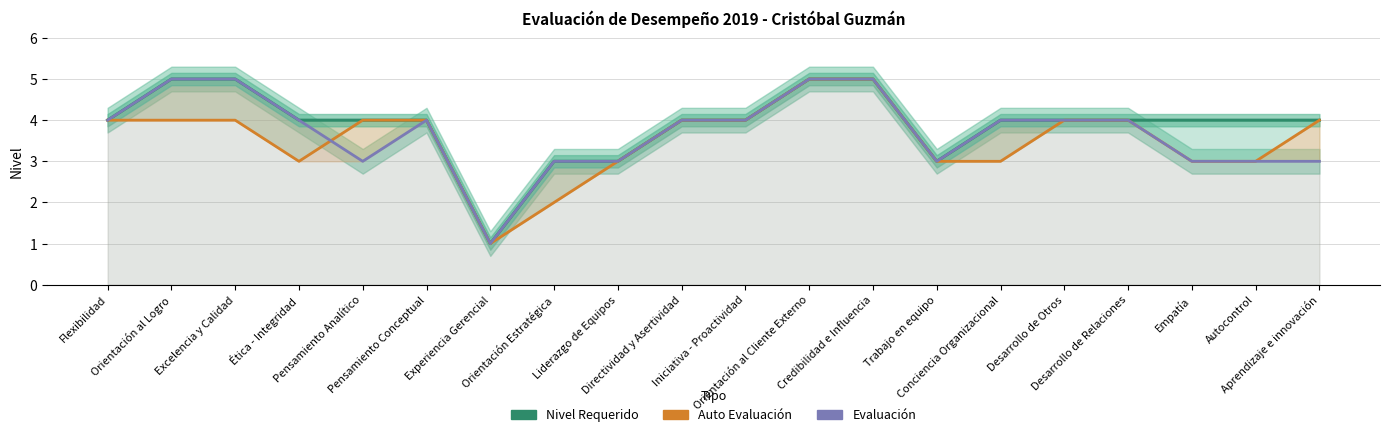

True or false: Auto Evaluación and Nivel Requerido cross at least once.

False